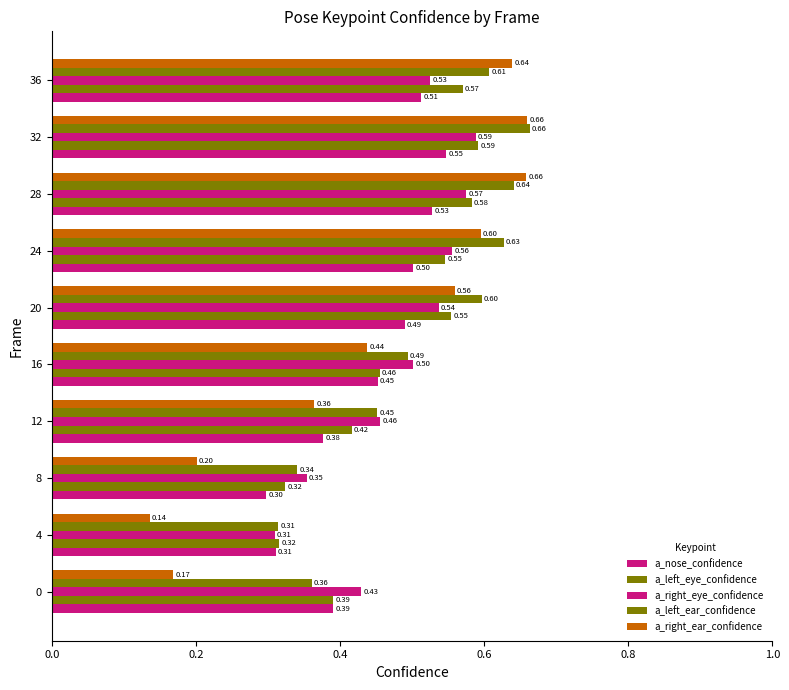

Which series has the widest spread of values?

a_right_ear_confidence